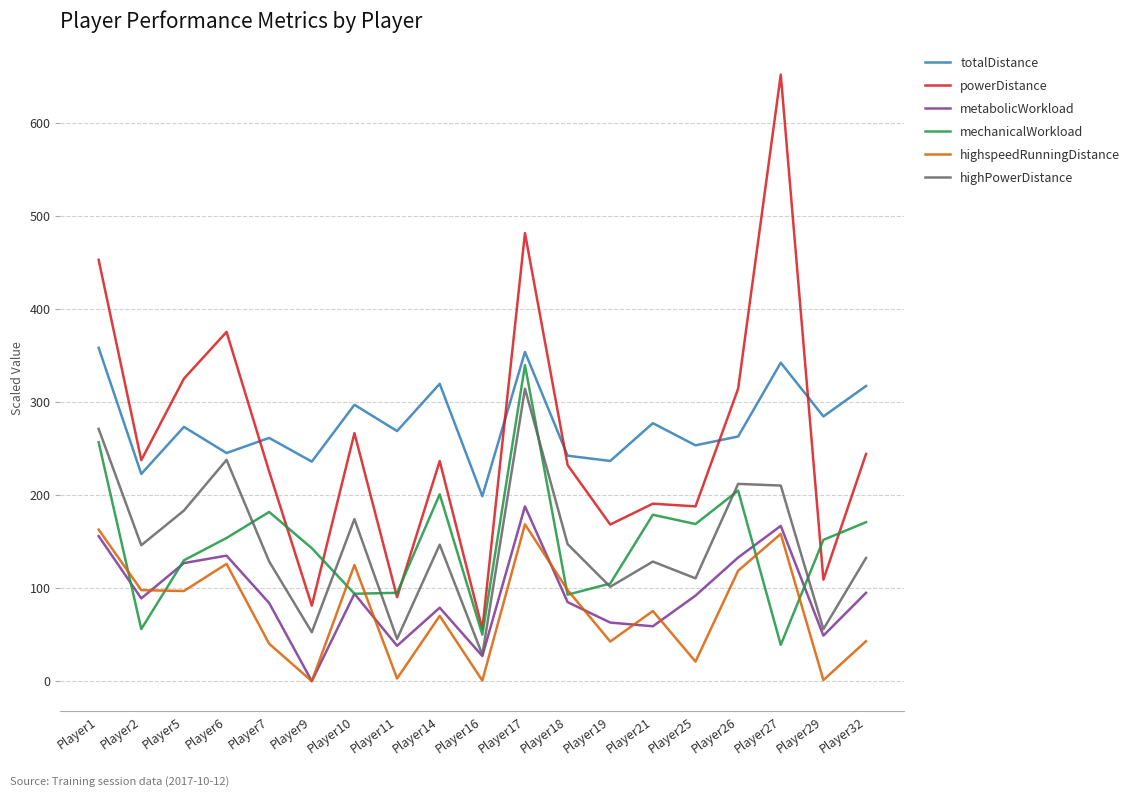

True or false: highPowerDistance has a value of 220.9 at Player7.

False